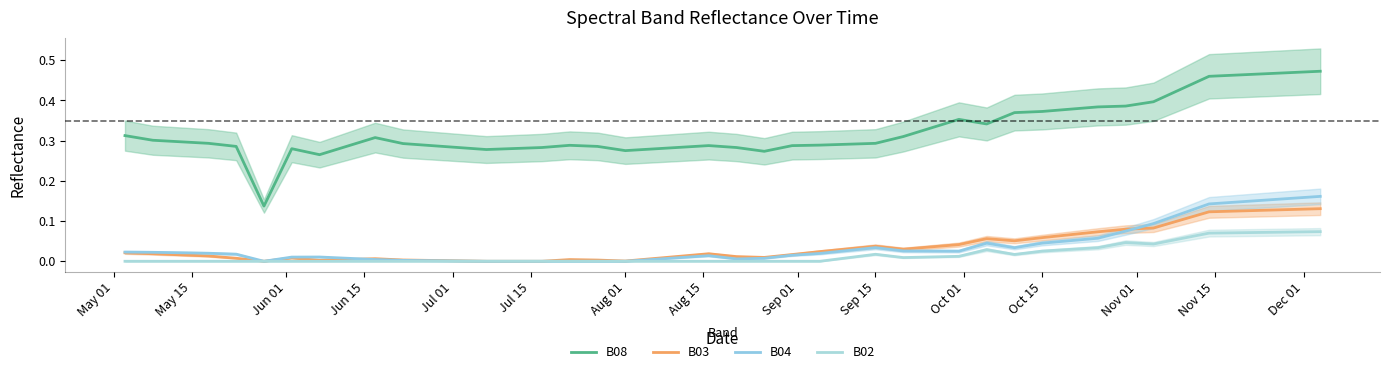

True or false: B08 has more than 0 points higher than both neighbors.

True